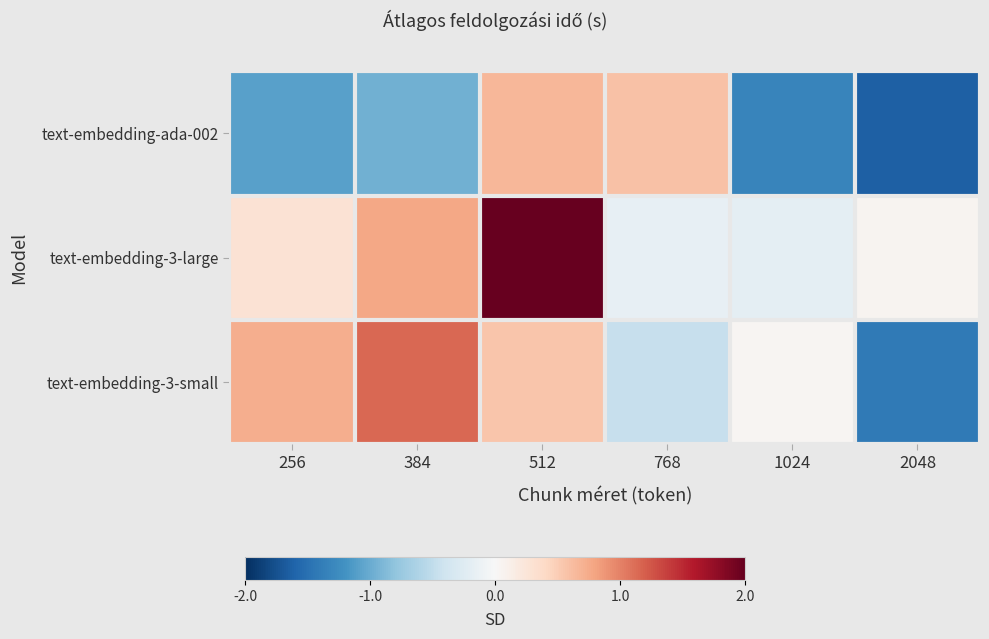

Between 256 and 384, which is larger?

384